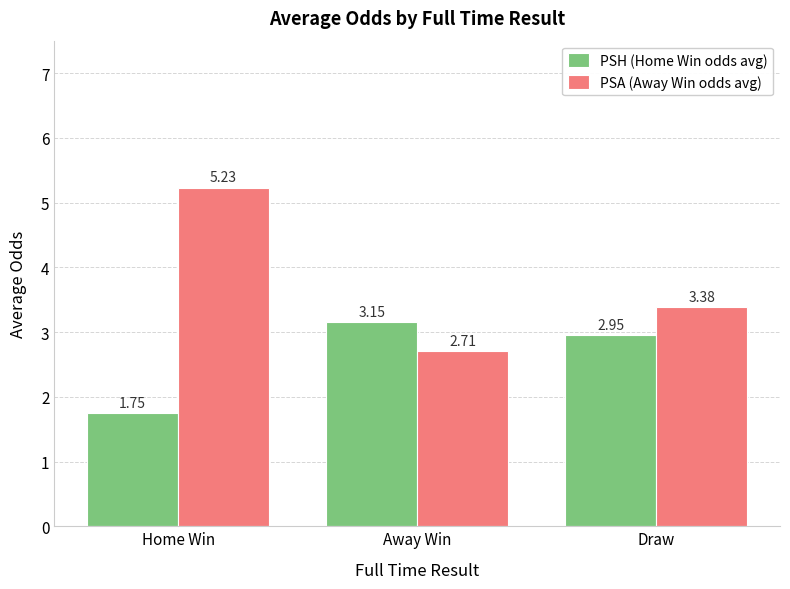

Is it true that PSH (Home Win odds avg) equals 2.7 at Home Win?

False